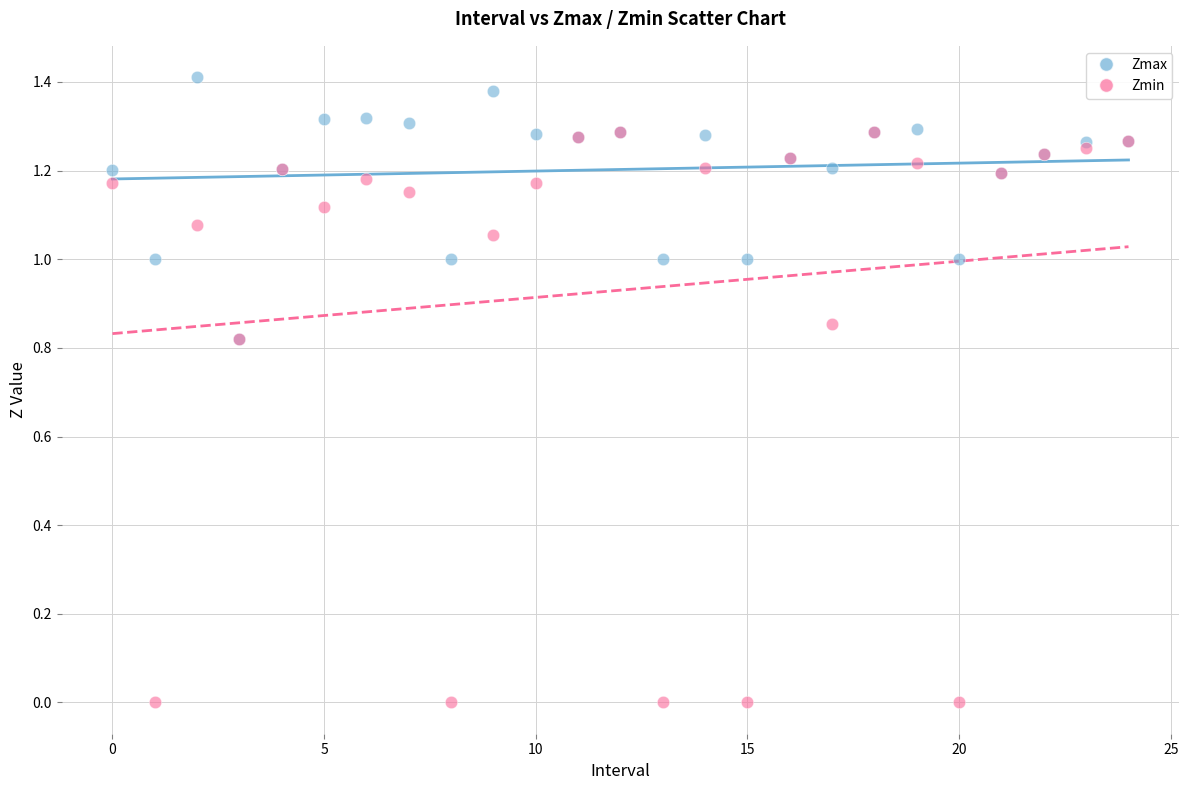

What are all the series names shown in the legend?

Zmax, Zmin